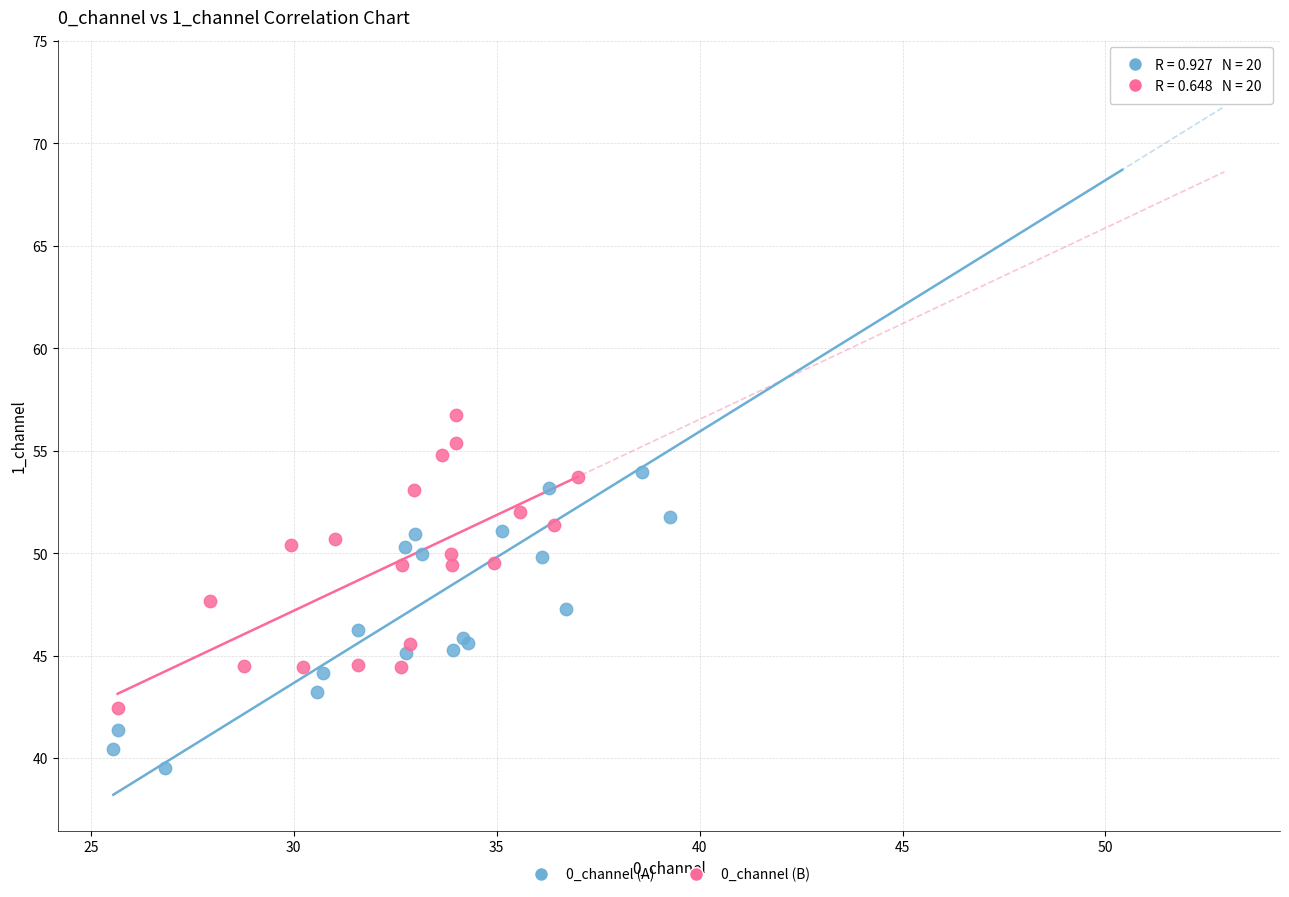

What are all the series names shown in the legend?

0_channel (A), 0_channel (B)